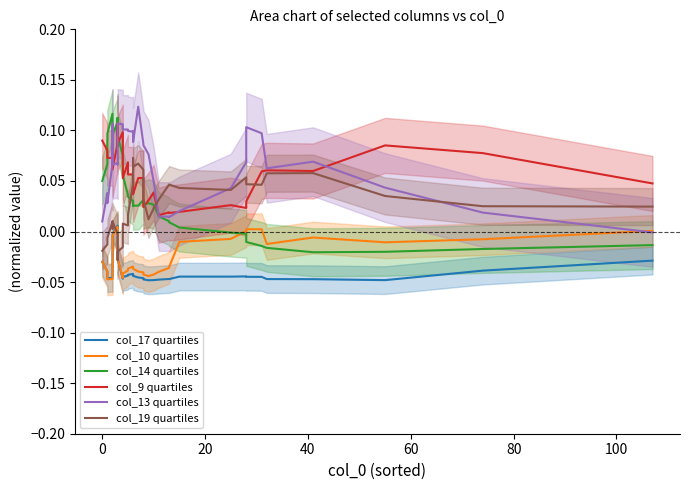

What is the label of the 20th point from the right?

20